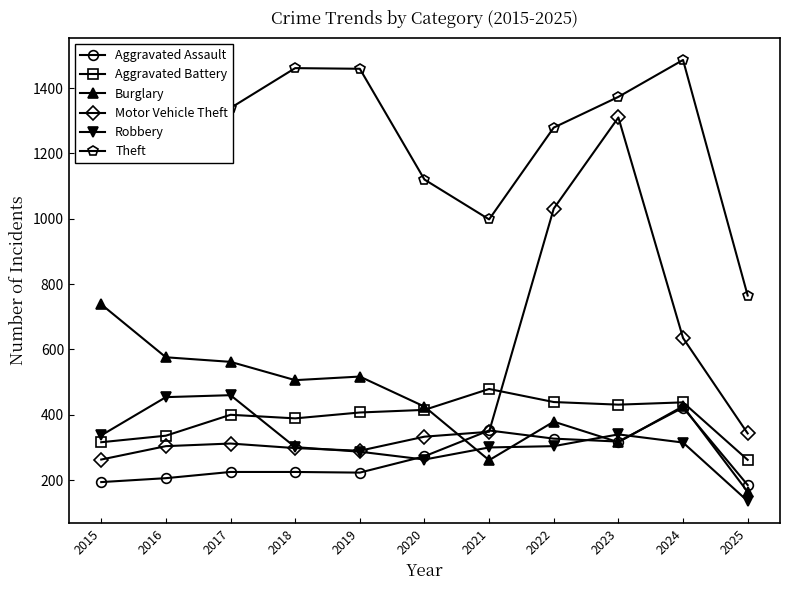

What is the total value across all series at 2023?

4088